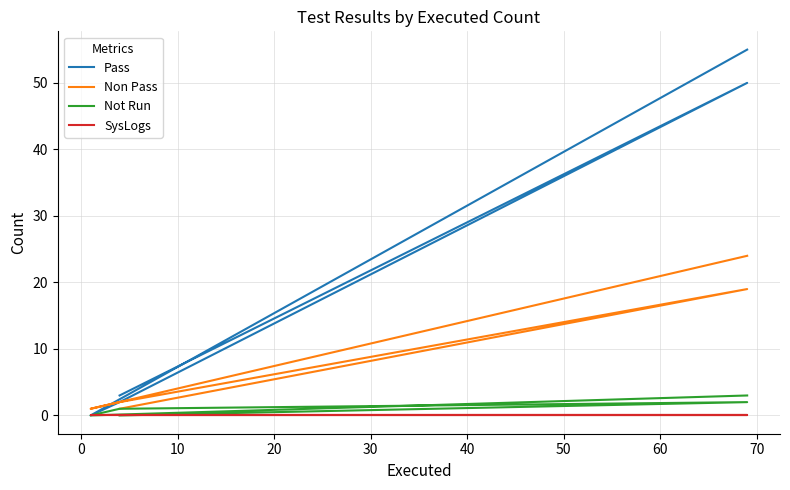

Between 10 and 40, which series saw the biggest shift?

Pass